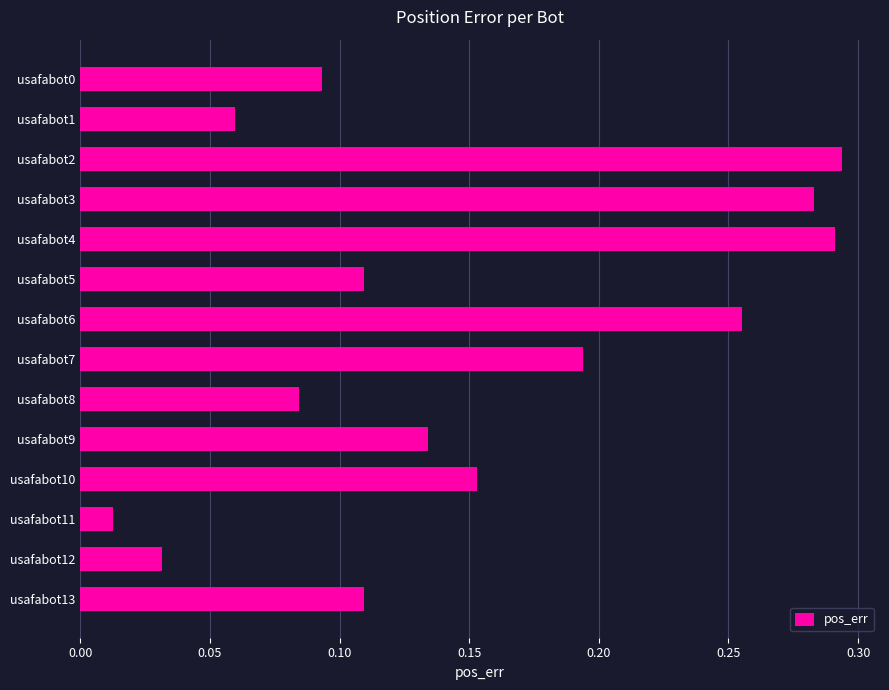

What is the change in value from usafabot4 to usafabot11?

-0.3